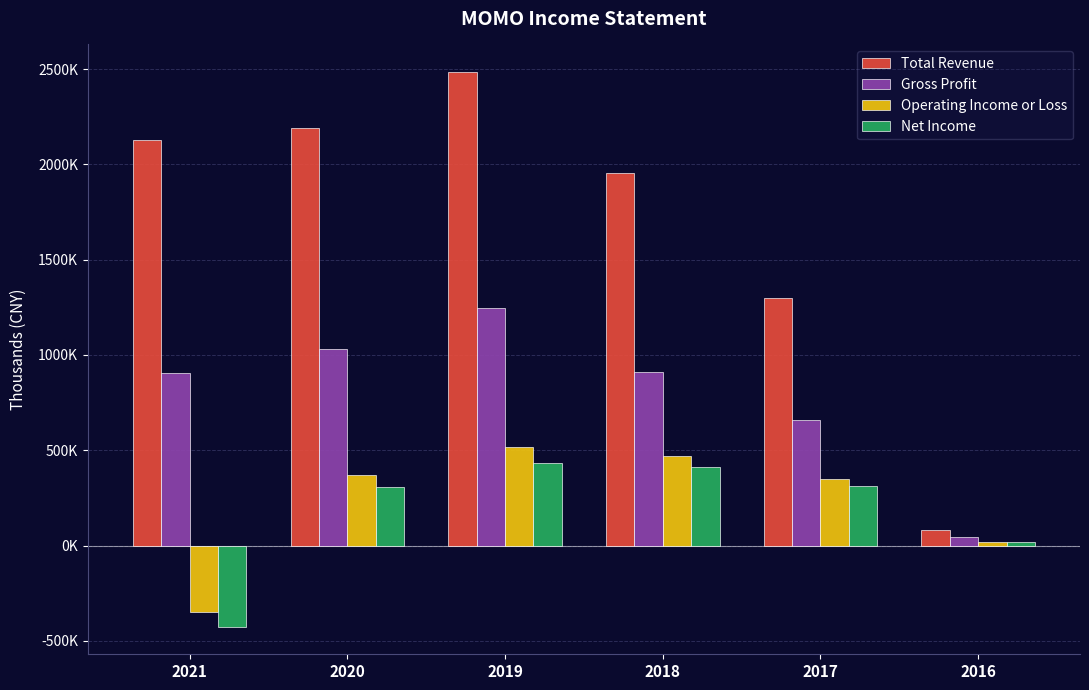

What are all the series names shown in the legend?

Total Revenue, Gross Profit, Operating Income or Loss, Net Income